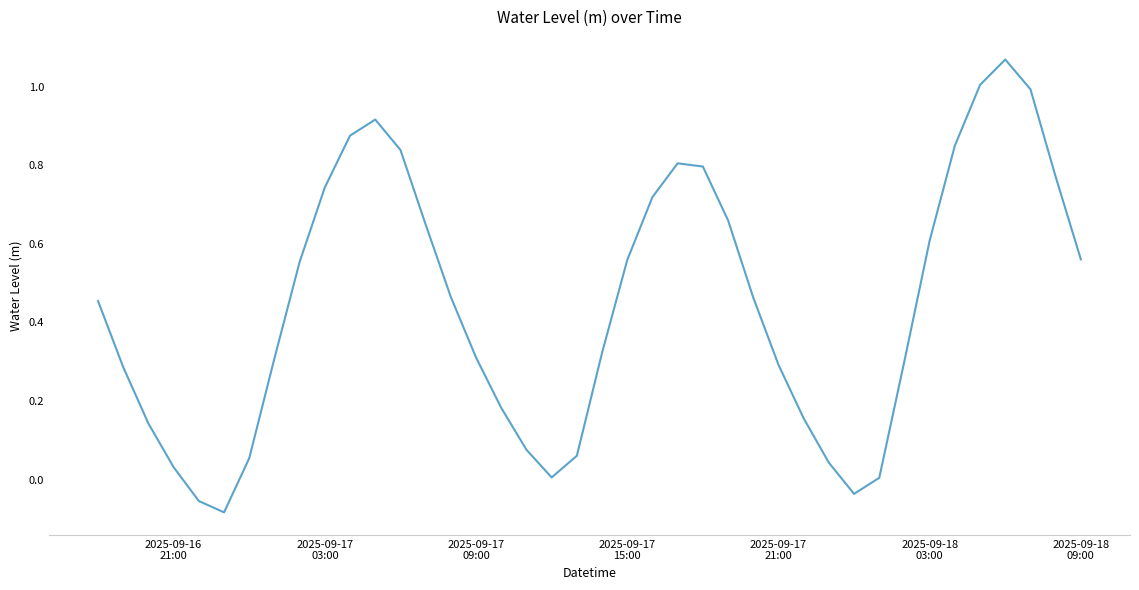

What is the difference between the maximum and minimum values?

1.2